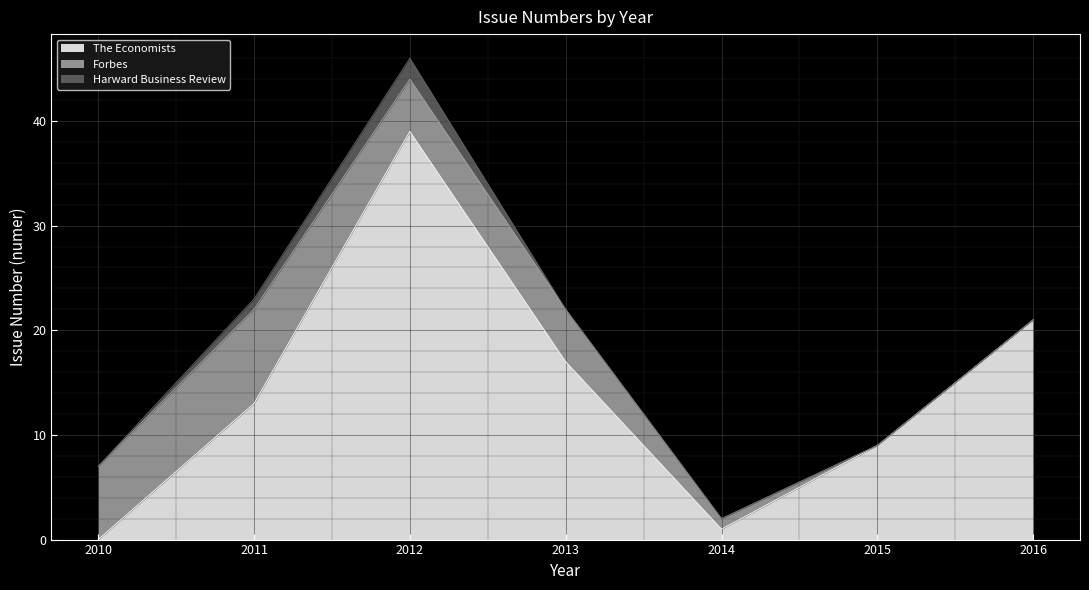

Rank the categories by Forbes value from highest to lowest.

2011, 2010, 2012, 2013, 2014, 2015, 2016